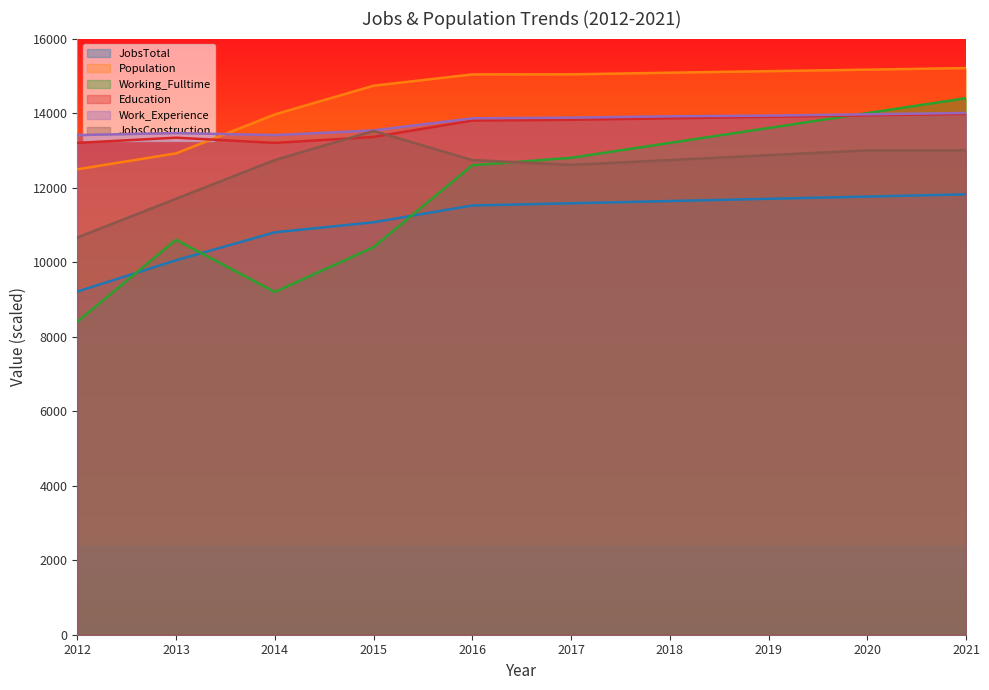

Reading left to right, extract all data points from this chart.

JobsTotal: 2012=9210	2013=10050	2014=10800	2015=11070	2016=11520	2017=11580	2018=11640	2019=11700	2020=11760	2021=11820
Population: 2012=12491	2013=12918	2014=13963	2015=14735	2016=15038	2017=15040	2018=15084	2019=15125	2020=15166	2021=15208
Working_Fulltime: 2012=8400	2013=10600	2014=9200	2015=10400	2016=12600	2017=12800	2018=13200	2019=13600	2020=14000	2021=14400
Education: 2012=13200	2013=13340	2014=13200	2015=13360	2016=13800	2017=13820	2018=13860	2019=13900	2020=13940	2021=13980
Work_Experience: 2012=13410	2013=13464	2014=13410	2015=13536	2016=13860	2017=13878	2018=13914	2019=13932	2020=13968	2021=14004
JobsConstruction: 2012=10660	2013=11700	2014=12740	2015=13520	2016=12740	2017=12610	2018=12740	2019=12870	2020=13000	2021=13000